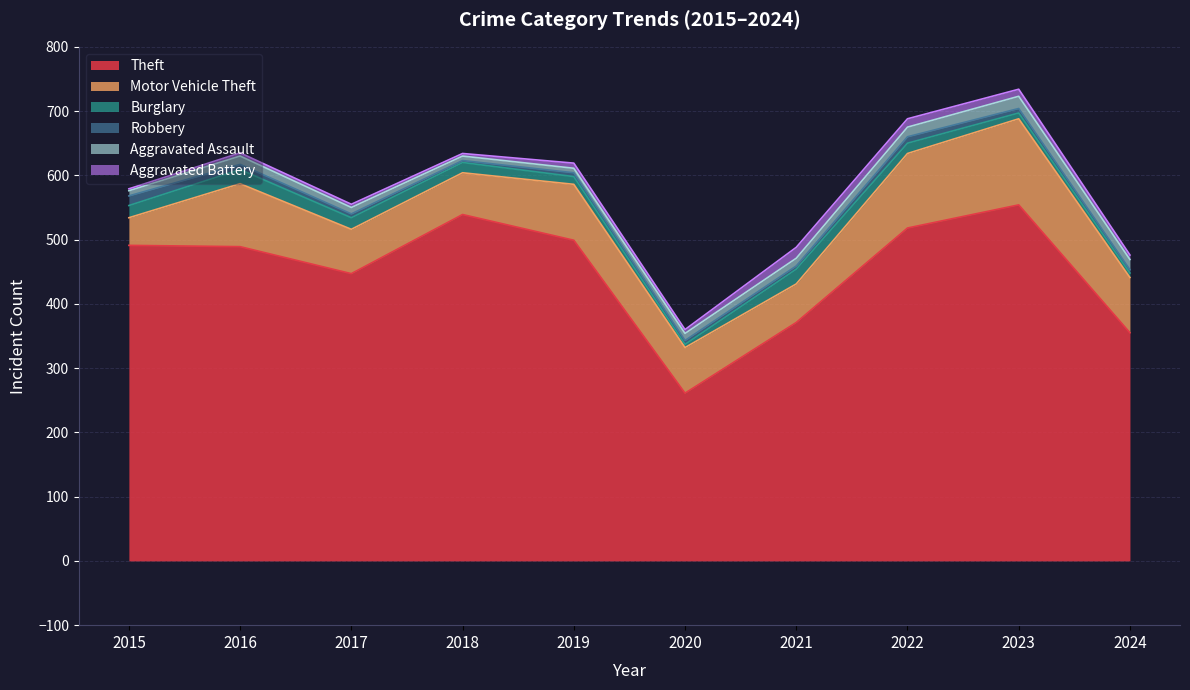

How many data points in Motor Vehicle Theft are above 86?

4